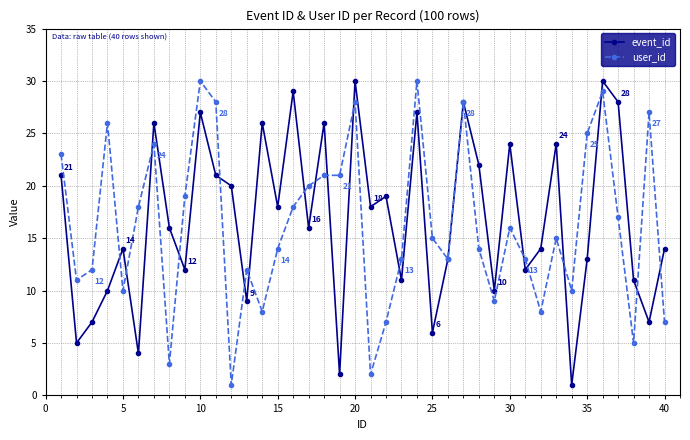

Count the number of data series in this chart.

2